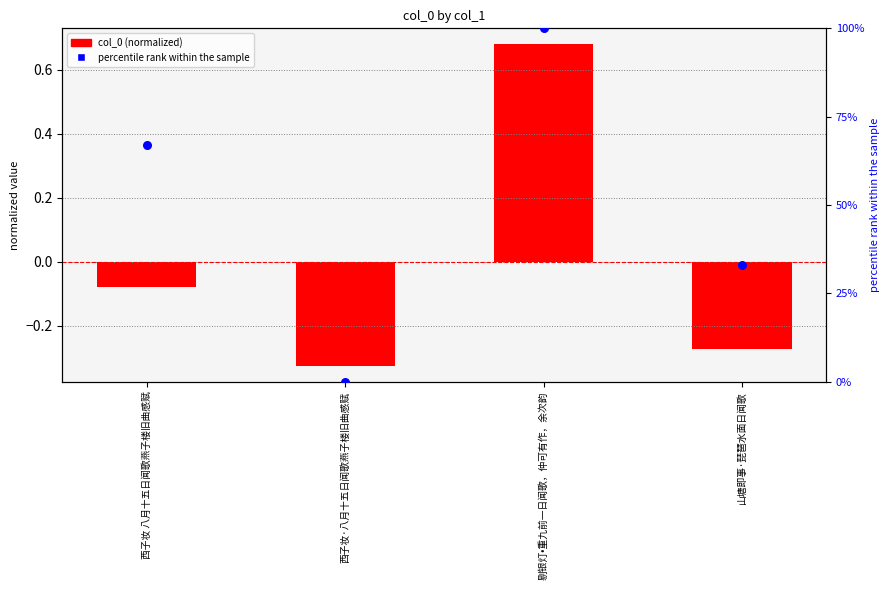

What is the total value across all series at 西子妆·八月十五日闻歌燕子楼旧曲感赋?

-0.3